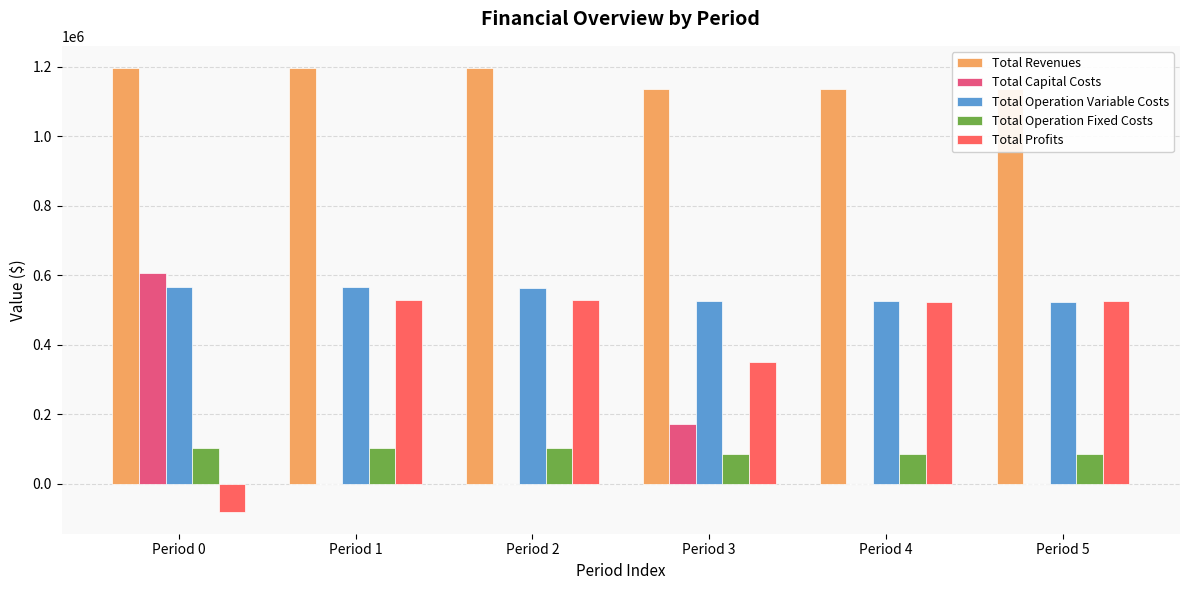

What is the approximate value of Total Profits at Period 4?

523229.6